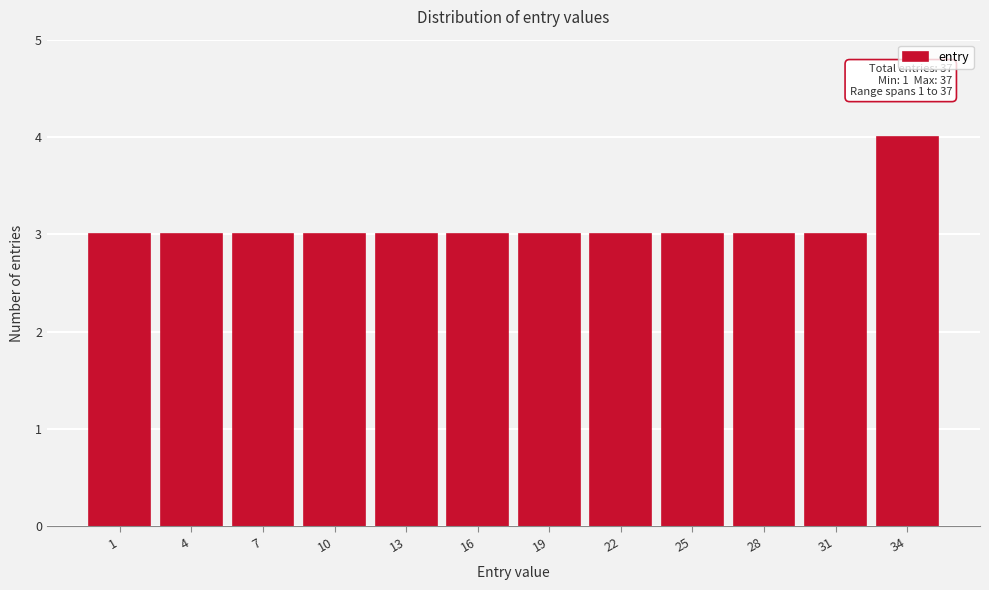

Reading left to right, list all the values displayed in this chart.

3	3	3	3	3	3	3	3	3	3	3	4